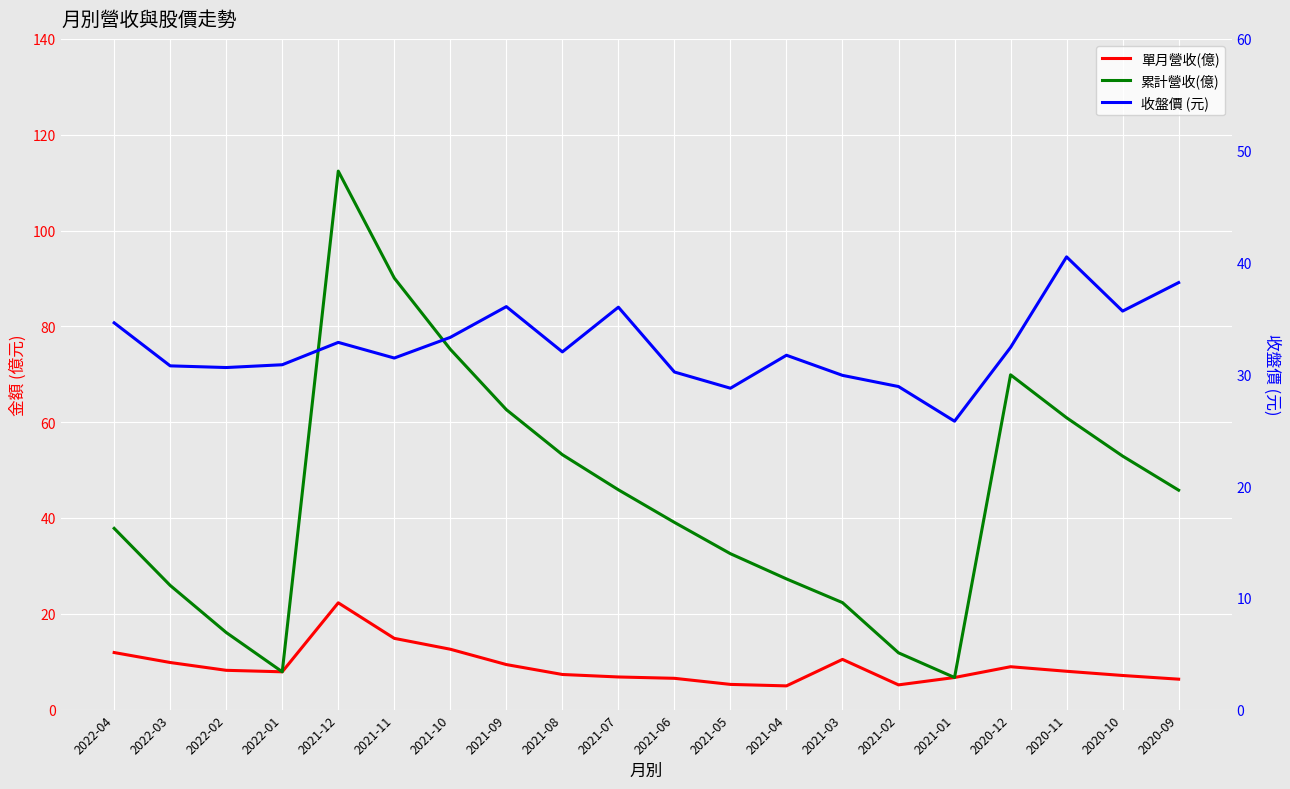

Which series has the largest total across all categories?

累計營收(億)